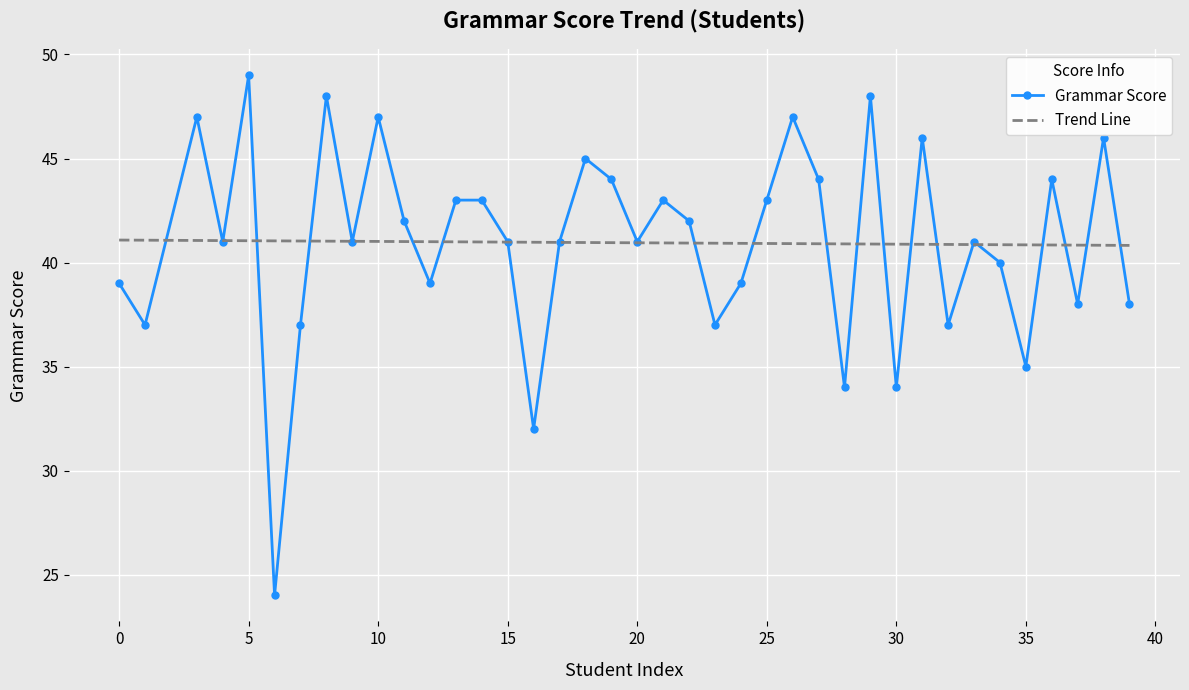

Which series has the largest range (max minus min)?

Grammar Score